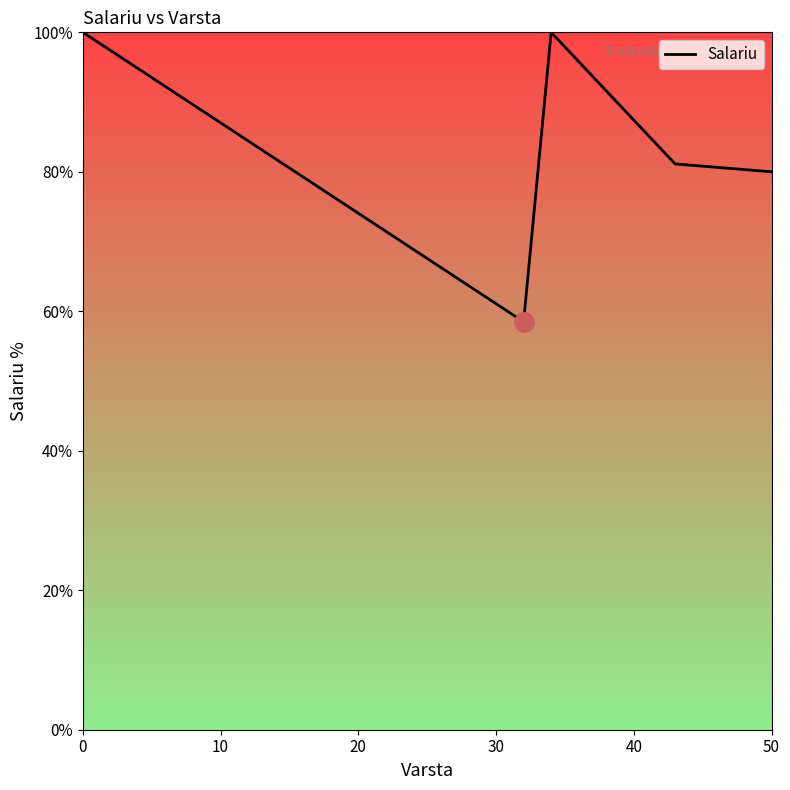

What is the greatest value displayed?

100.0